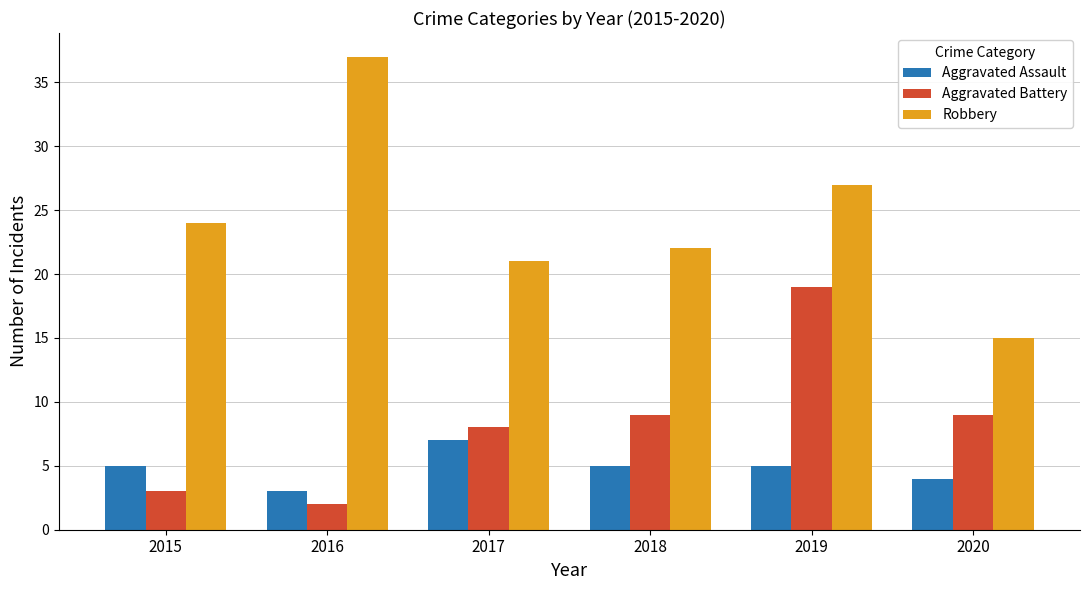

What is the sum of the Robbery values at 2016 and 2015?

61